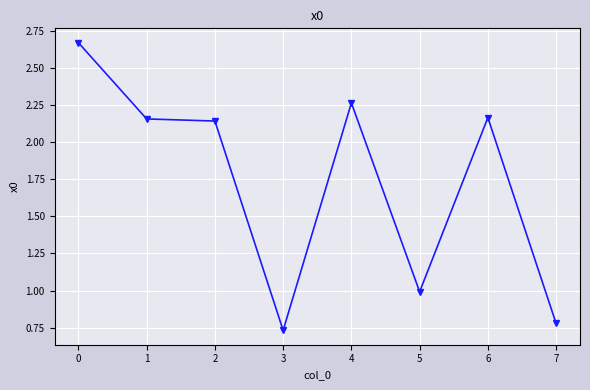

What is the average value?

1.7